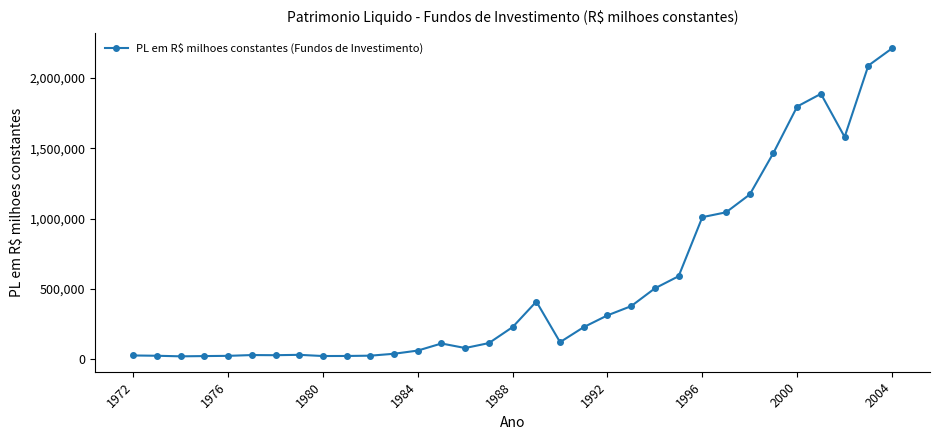

True or false: the data has more than 0 interior local peaks.

True